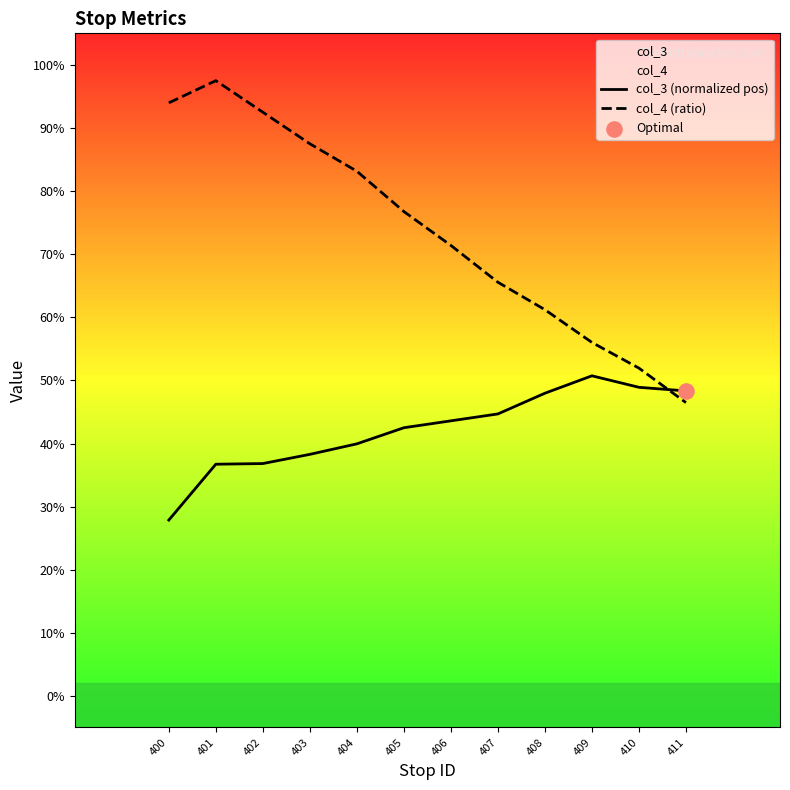

What is the total value across all series at 404?

1.2